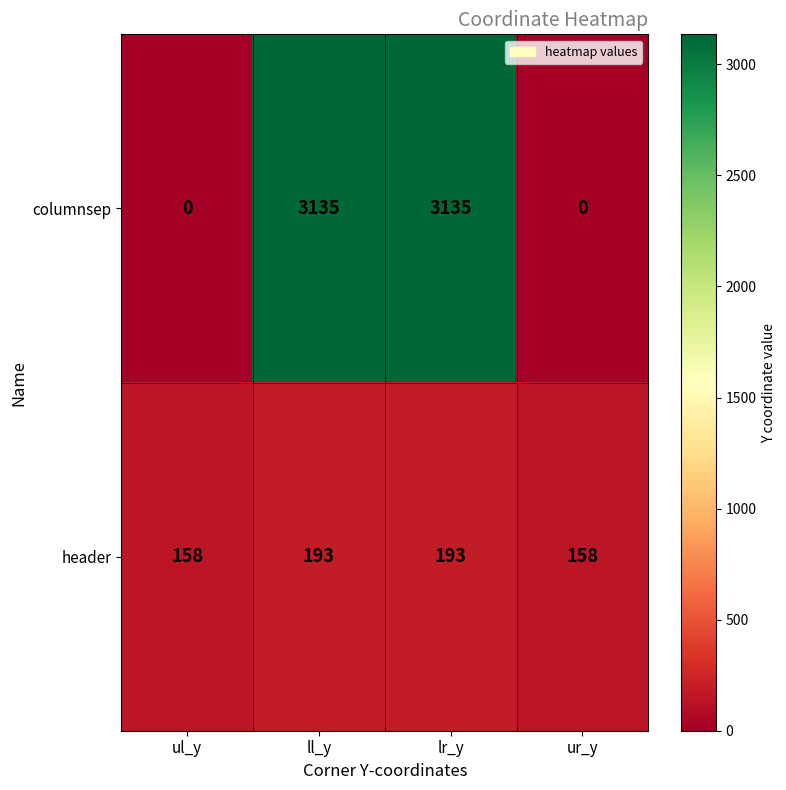

How many header values are between 158 and 193?

4